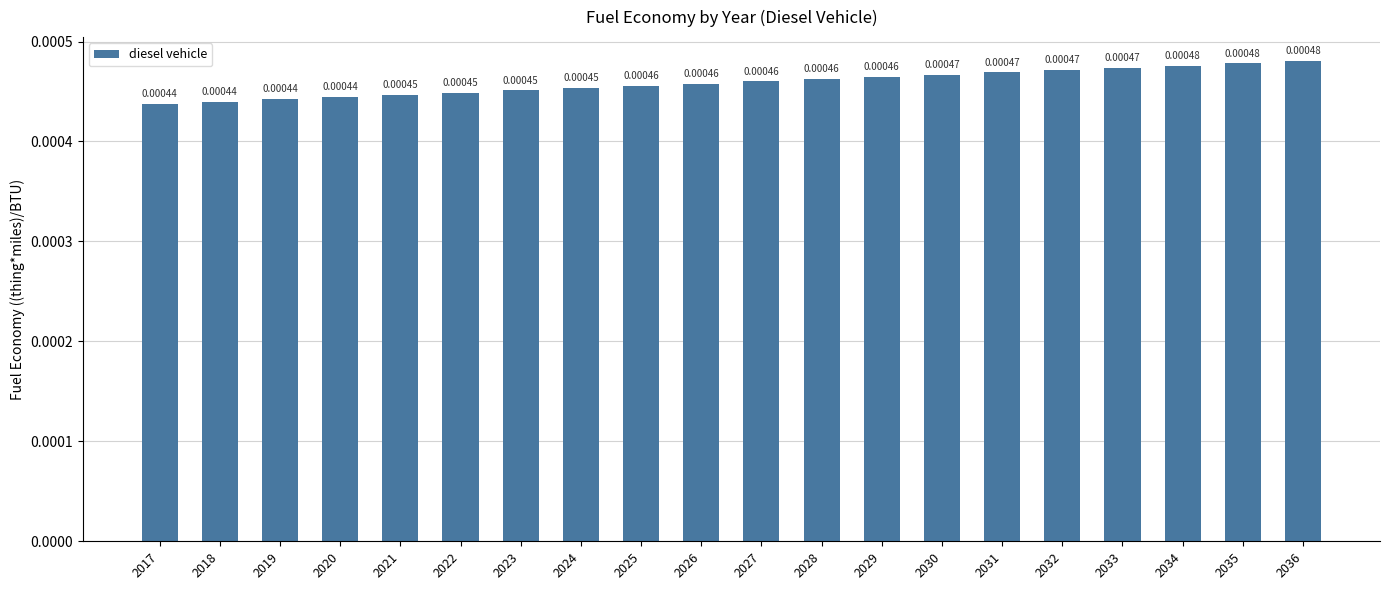

Which has a higher value, 2028 or 2018?

2028